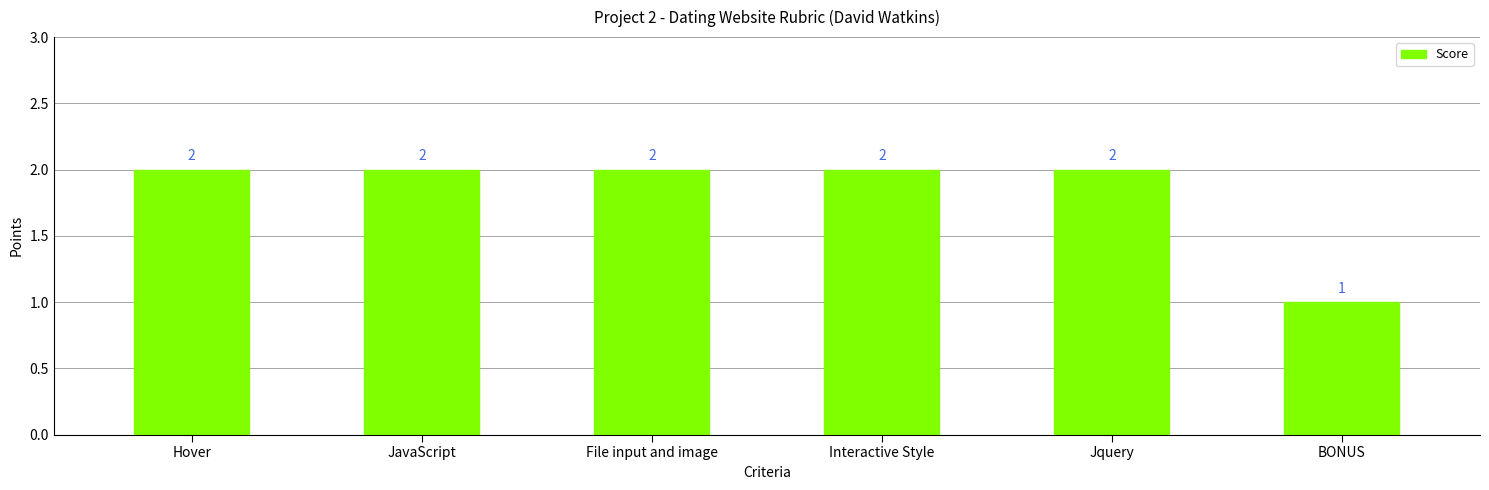

What is the change in value from Jquery to BONUS?

-1